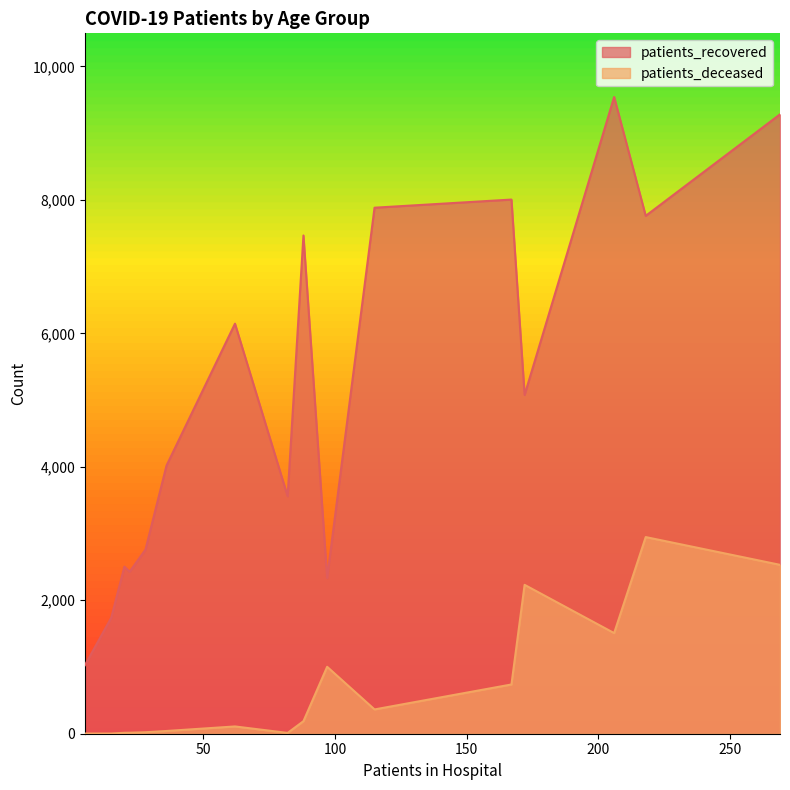

Which series has the largest total across all categories?

patients_recovered